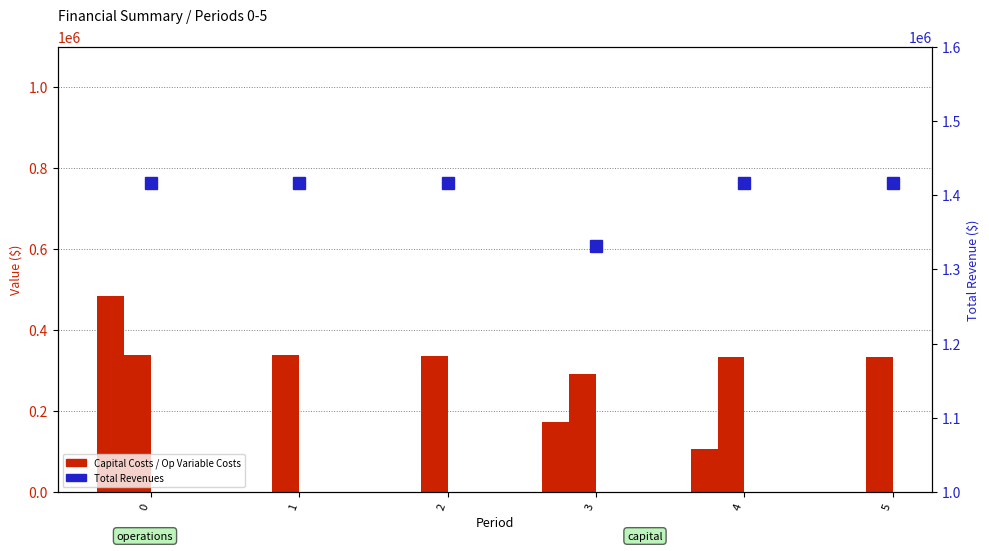

Between 0 and 2, which series saw the biggest shift?

Total Capital Costs